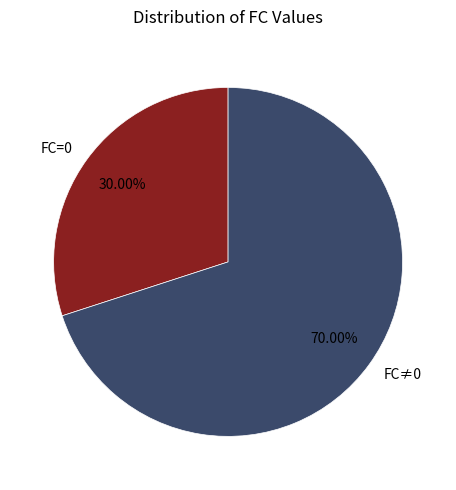

Is there a majority slice in this chart?

Yes